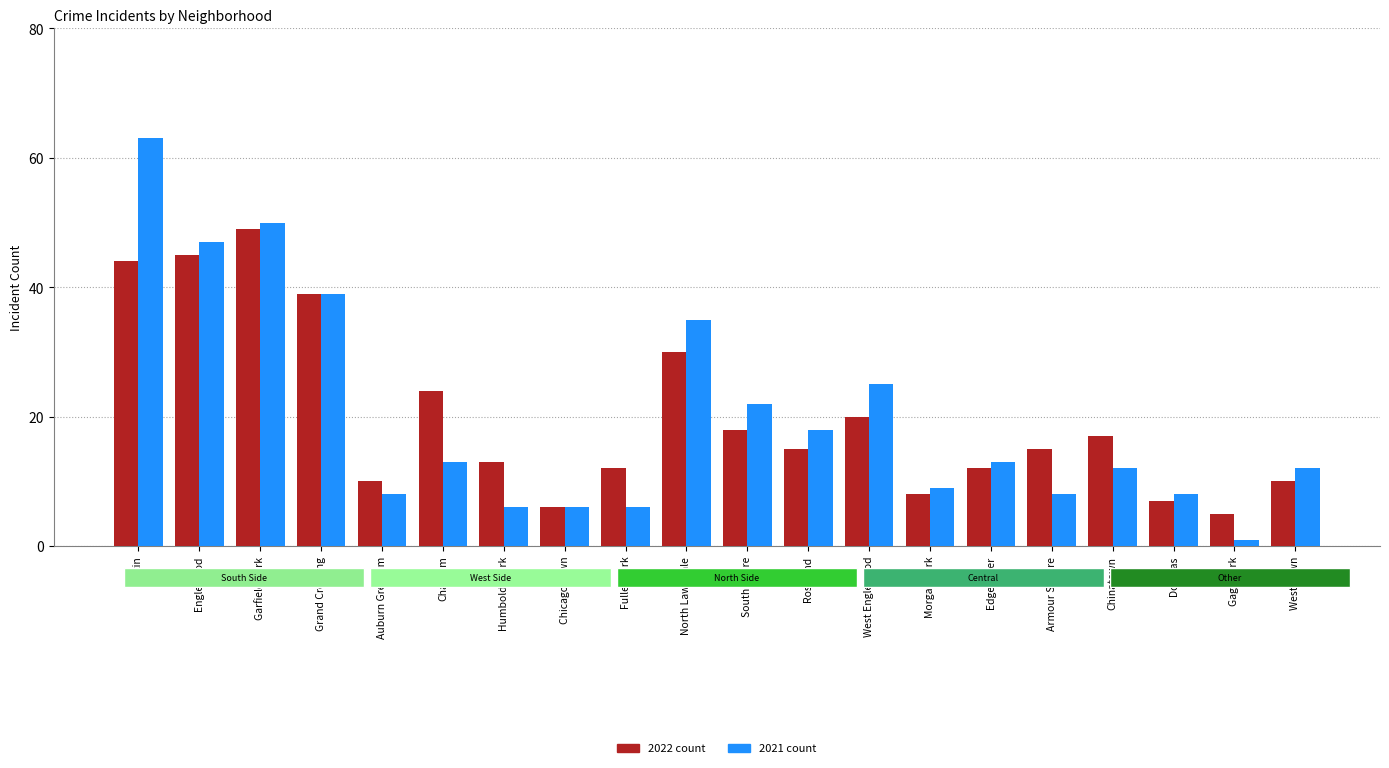

What is the spread (max minus min) of values at Fuller Park?

6